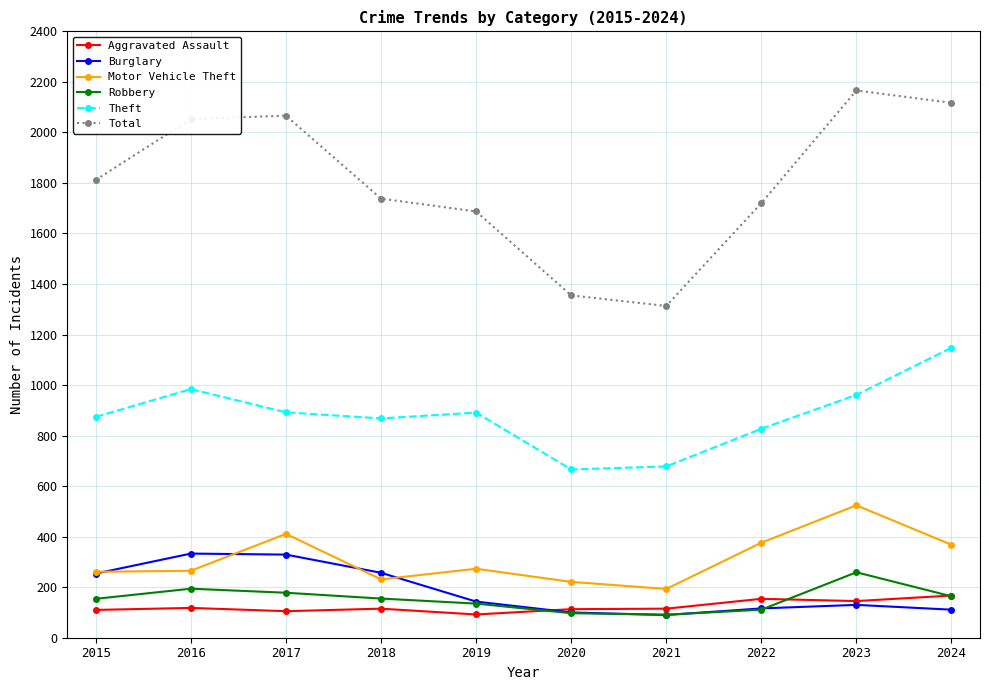

Is the value of Robbery at 2020 greater than the value of Burglary at 2023?

No